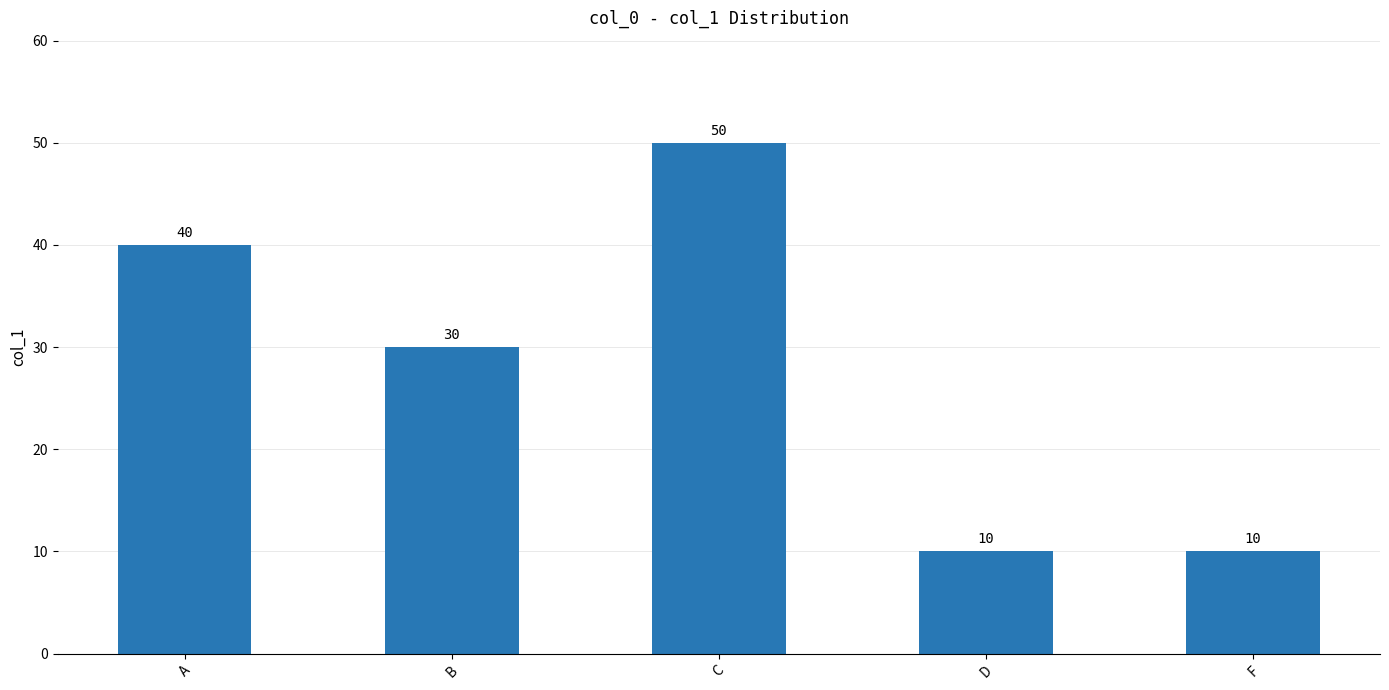

What is the difference between the values at B and C?

20